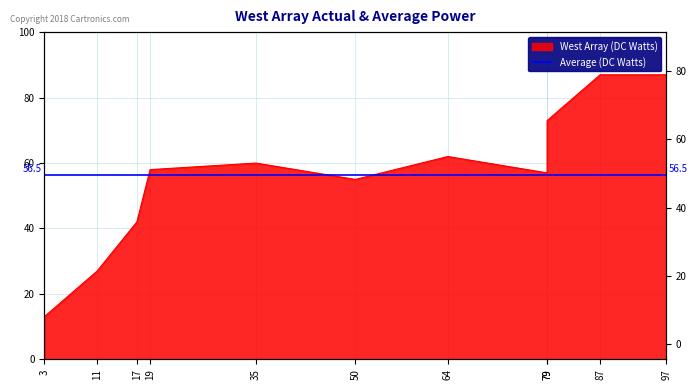

The value at 50 is 18. True or false?

False